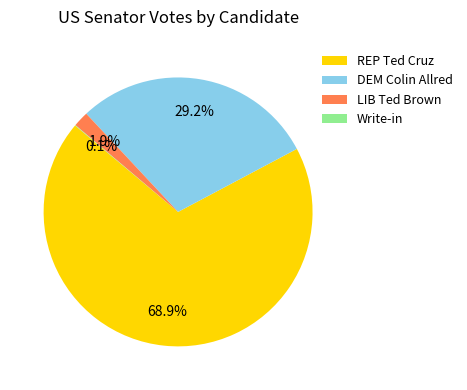

Do LIB Ted Brown and DEM Colin Allred together represent more than half of the pie?

No